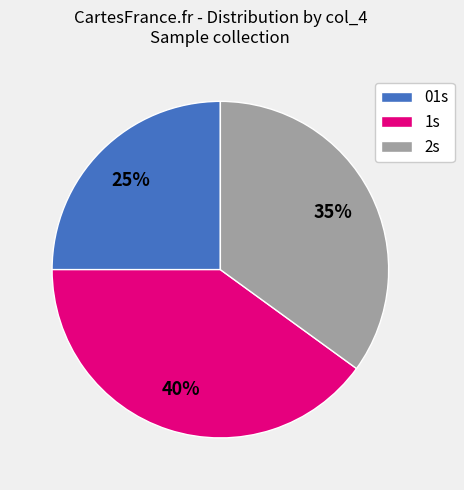

Is there any slice that represents more than half of the pie?

No